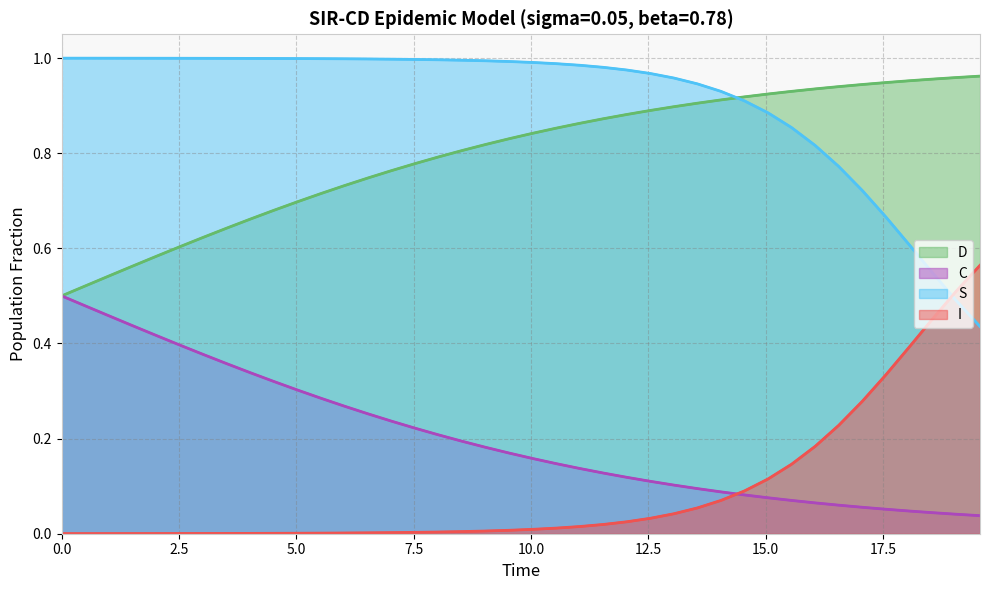

Does the chart display data point markers on the line(s)?

No